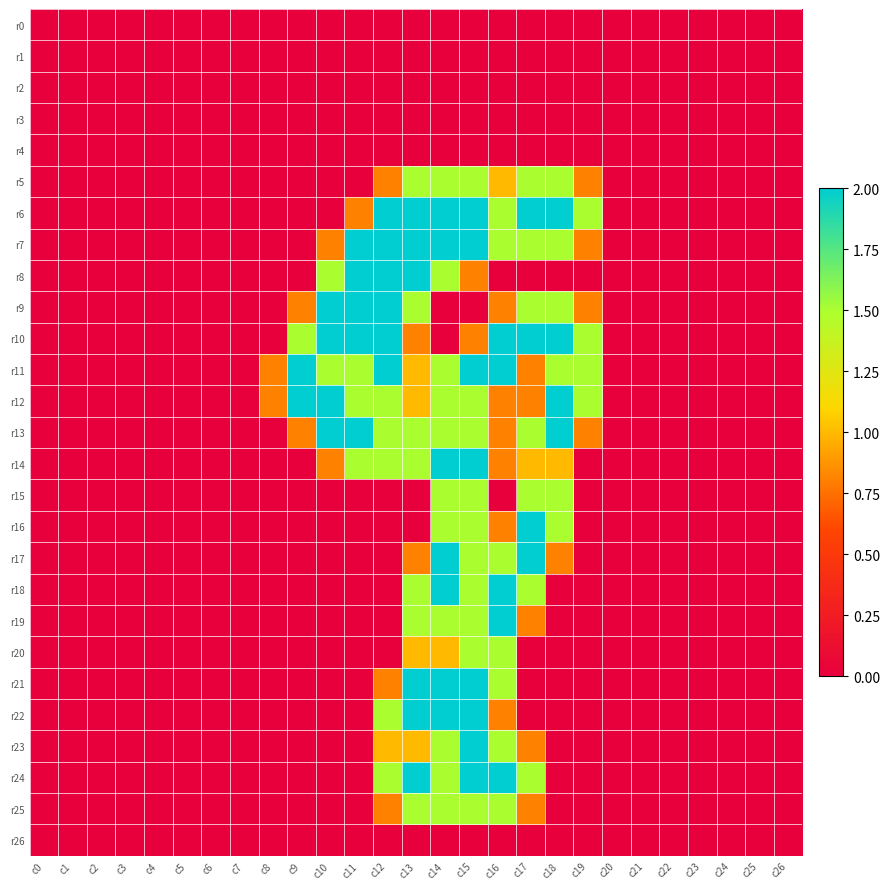

Between c21 and c23, which is larger?

c21